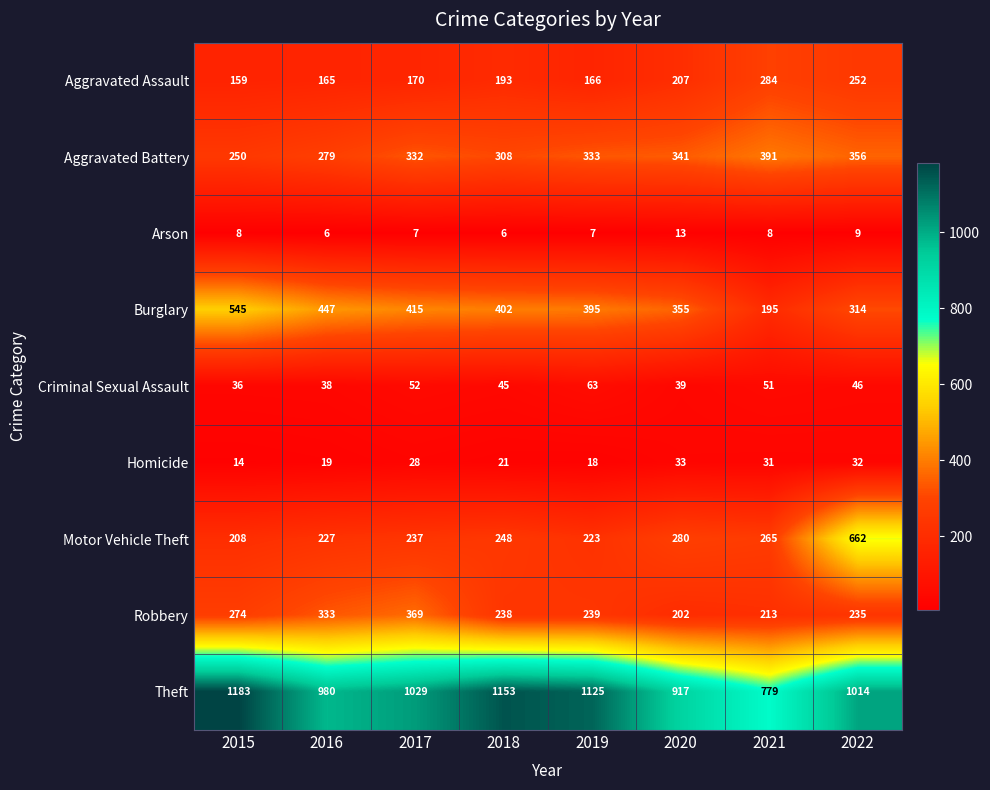

List the labels in order of Aggravated Assault value, smallest first.

2015, 2016, 2019, 2017, 2018, 2020, 2022, 2021